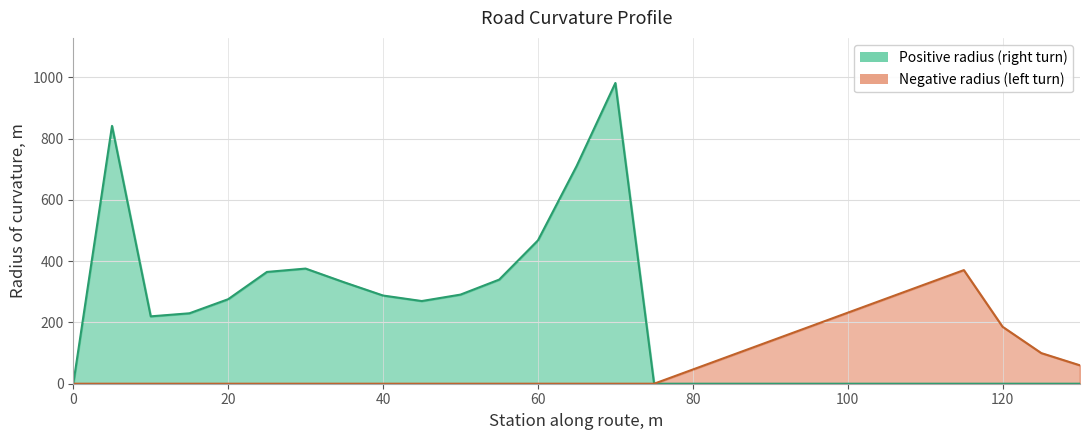

Which has a higher value, 40 or 45?

40